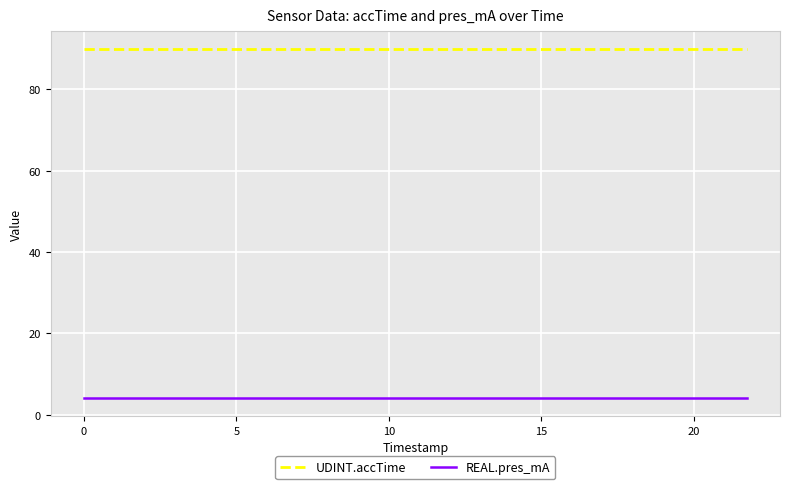

What is the minimum value for UDINT.accTime?

90